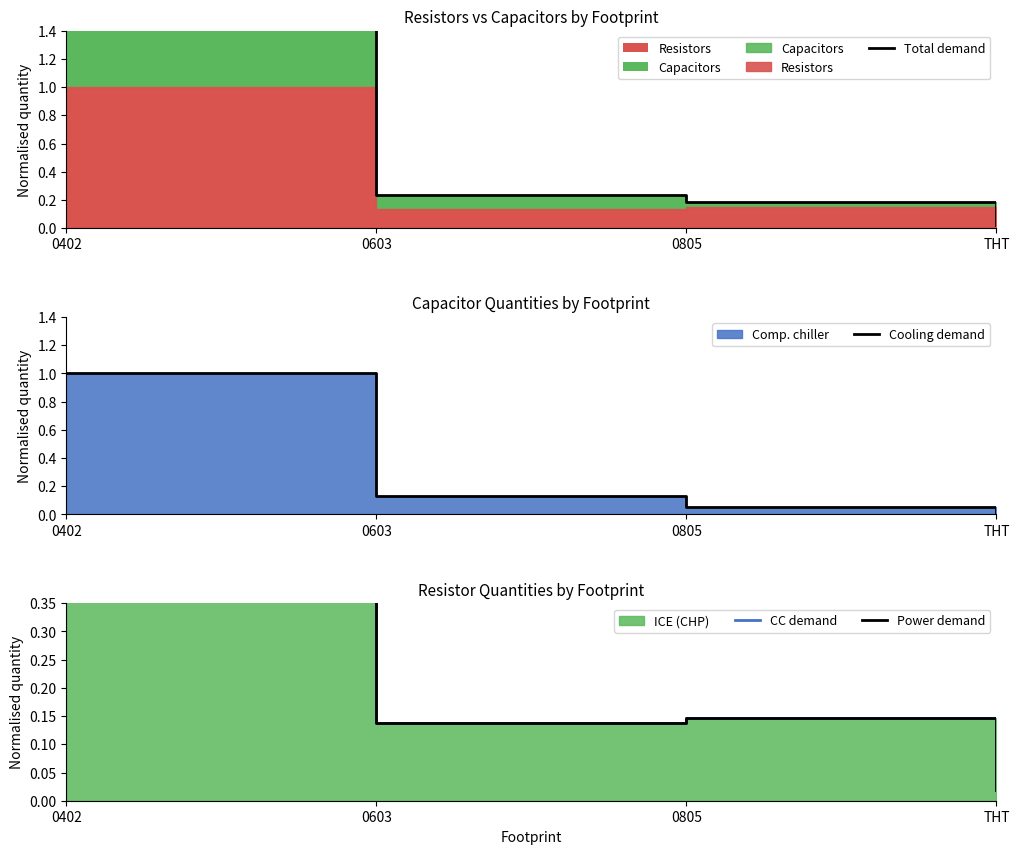

What is the difference between the highest and lowest values at 0805?

0.1